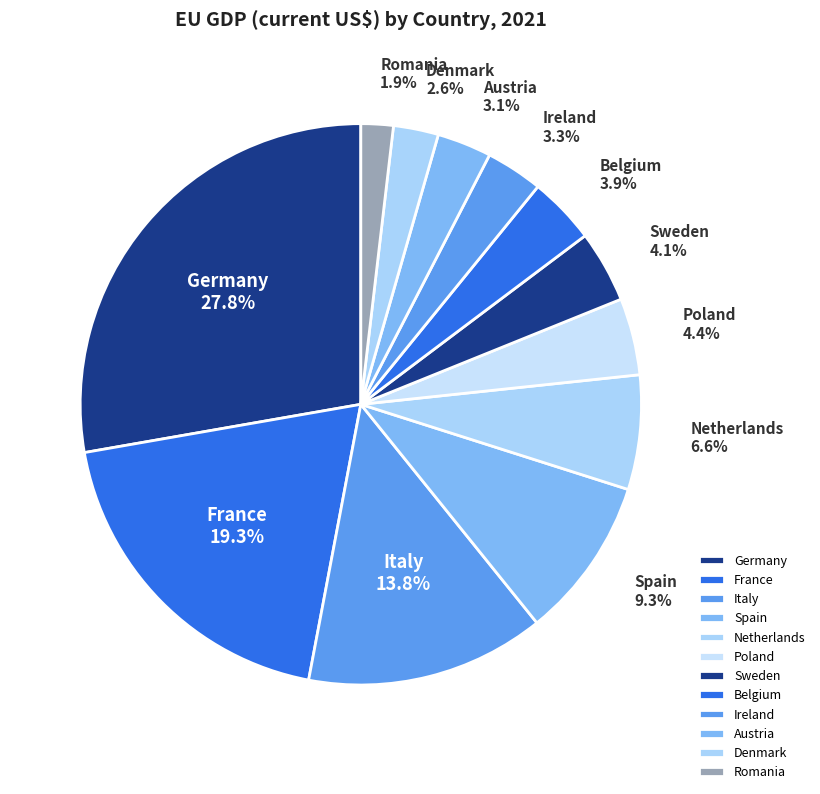

What percentage is the Belgium slice, to the nearest percent?

4%